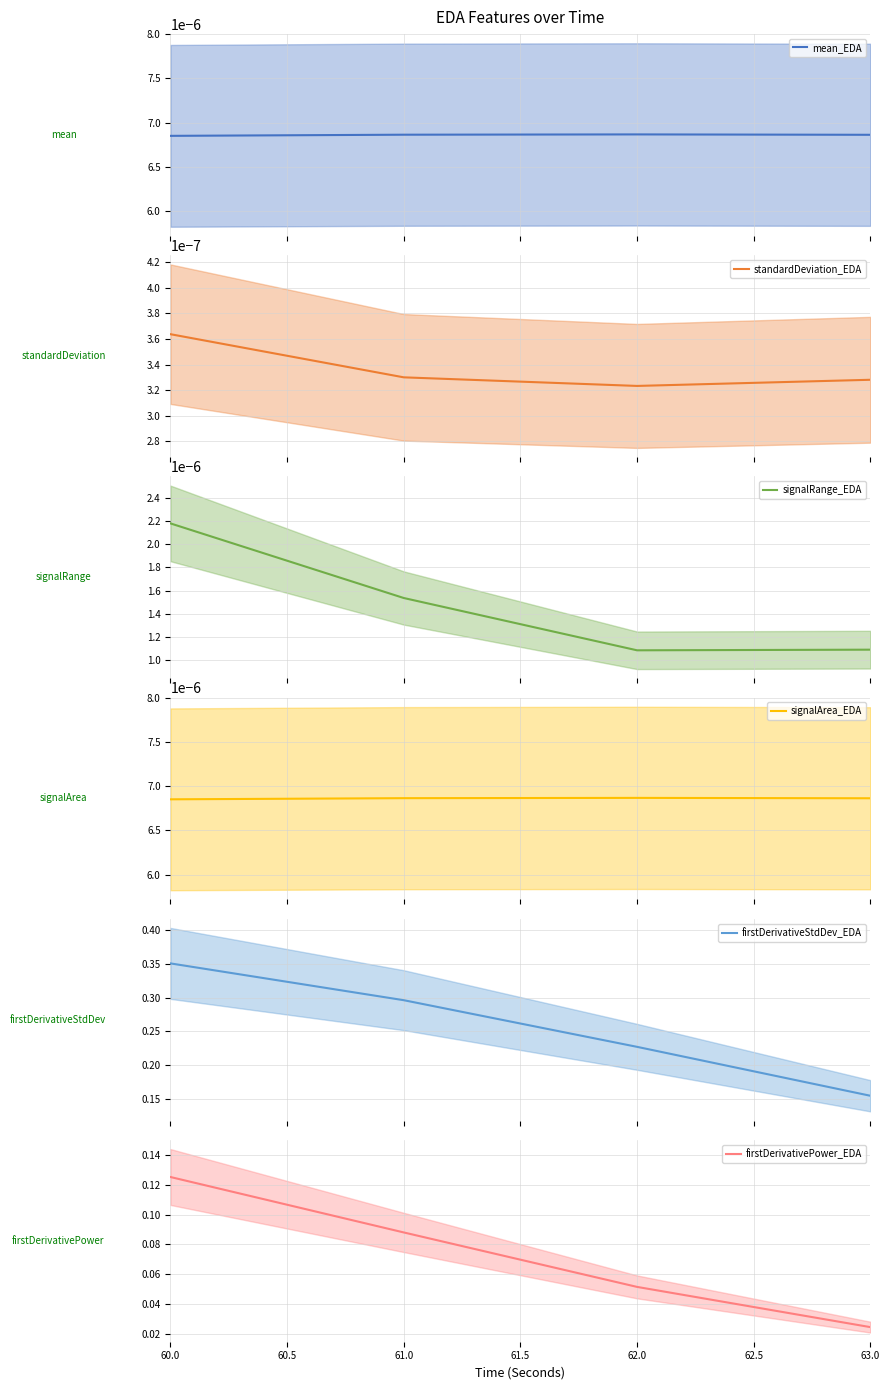

How many series are shown in this chart?

6